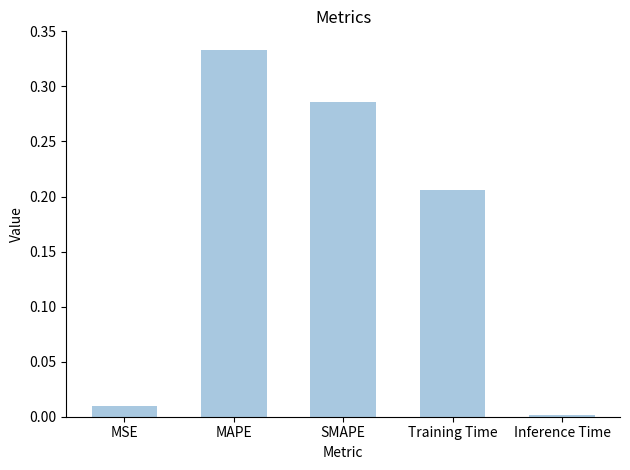

Are the bars horizontal?

No